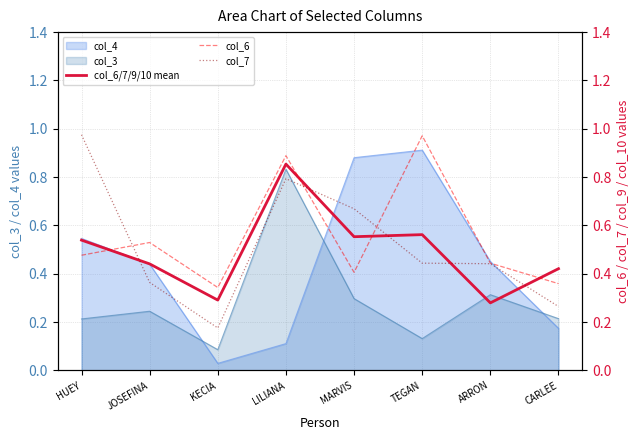

Where is col_6 nearest to the value 0?

KECIA